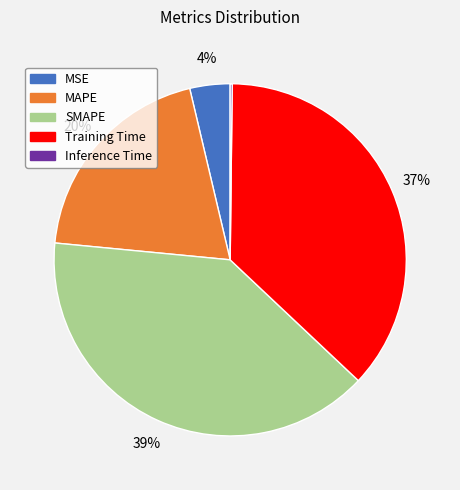

Do Training Time and SMAPE together represent more than half of the pie?

Yes